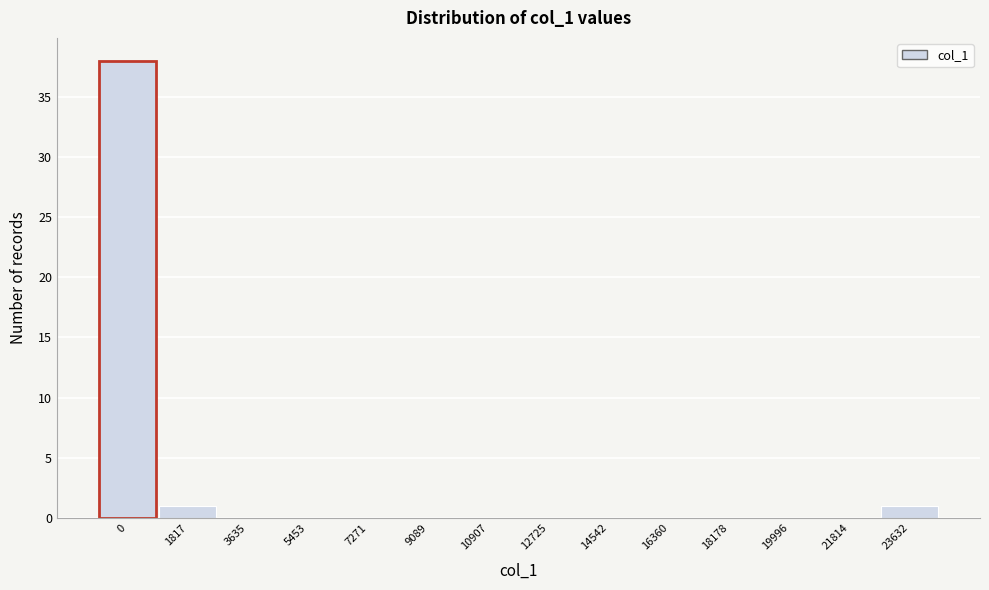

Reading left to right, what are all the values shown in this chart?

0=38	1817=1	3635=0	5453=0	7271=0	9089=0	10907=0	12725=0	14542=0	16360=0	18178=0	19996=0	21814=0	23632=1